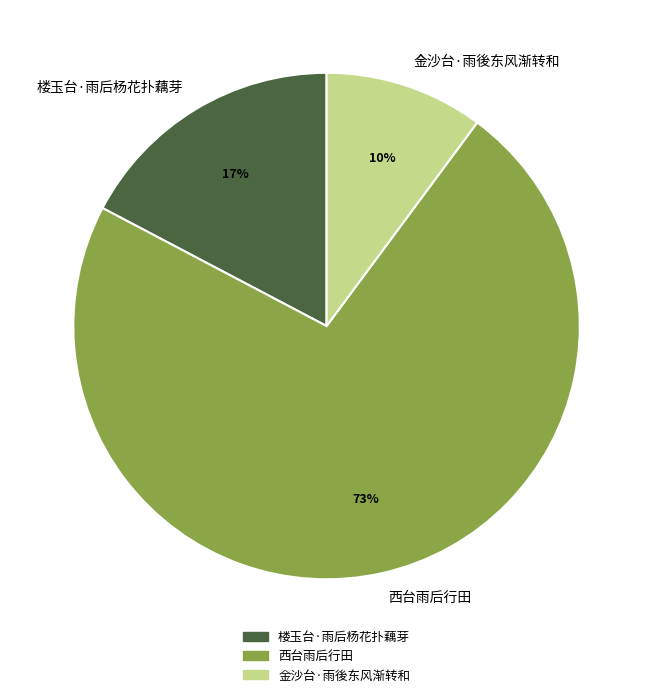

To the nearest percent, what is the combined percentage of 西台雨后行田 and 金沙台·雨後东风渐转和?

83%